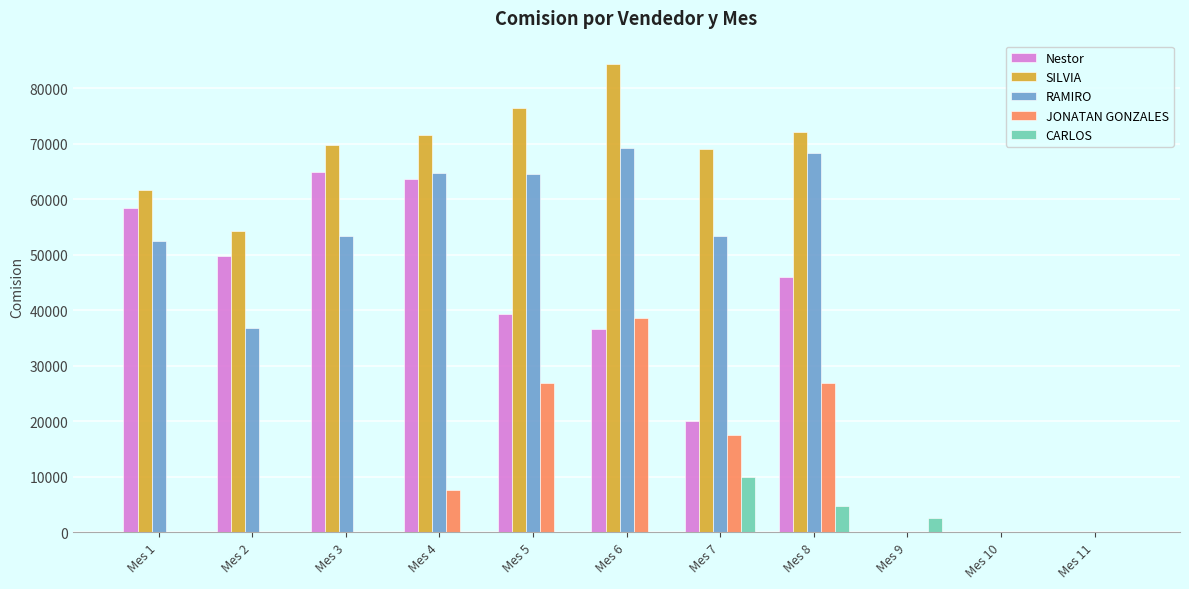

How many values in the Nestor series exceed 39345?

6